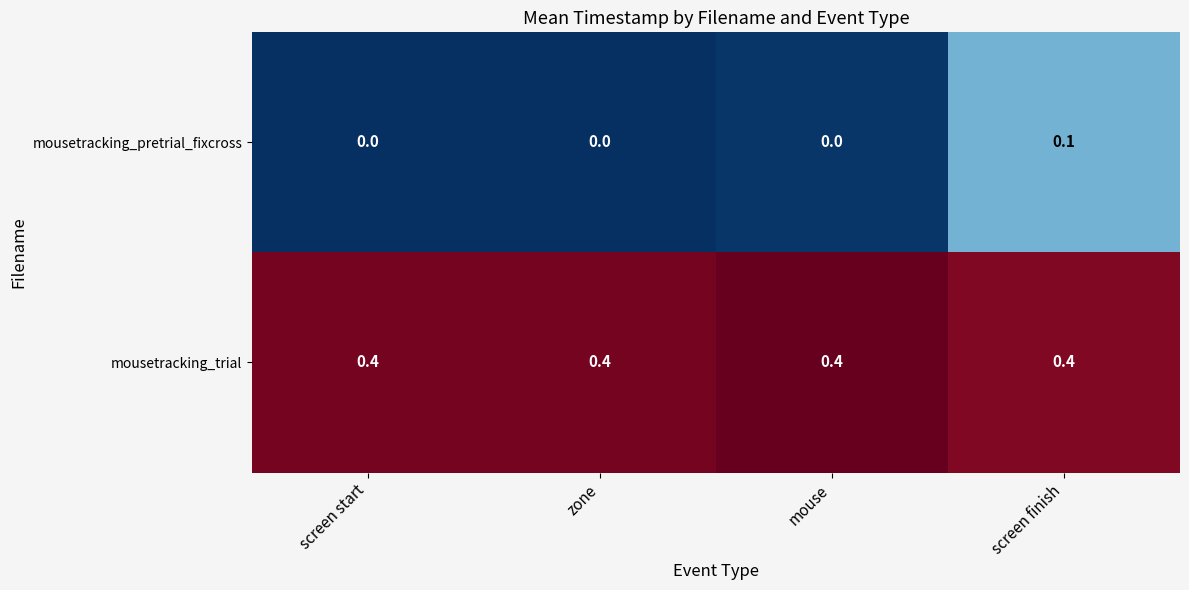

Rank the series at zone from lowest to highest value.

mousetracking_pretrial_fixcross, mousetracking_trial